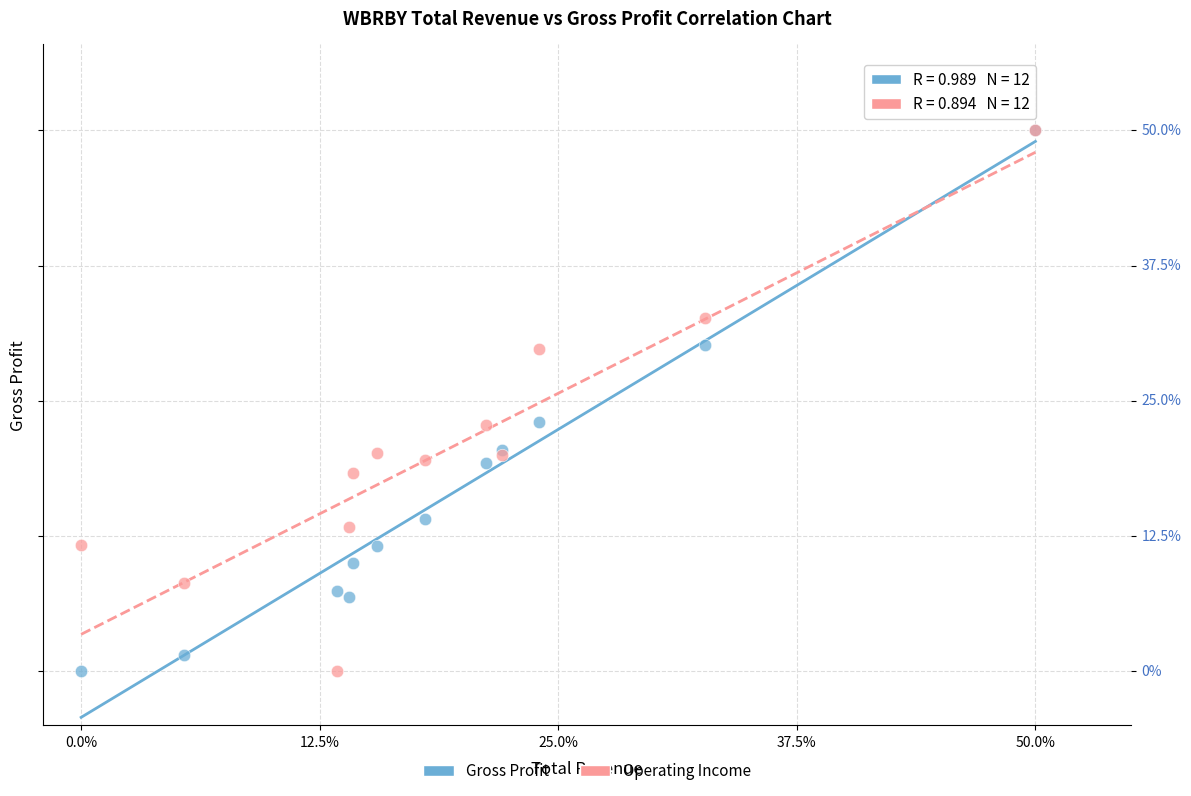

What are all the series names shown in the legend?

Gross Profit, Operating Income